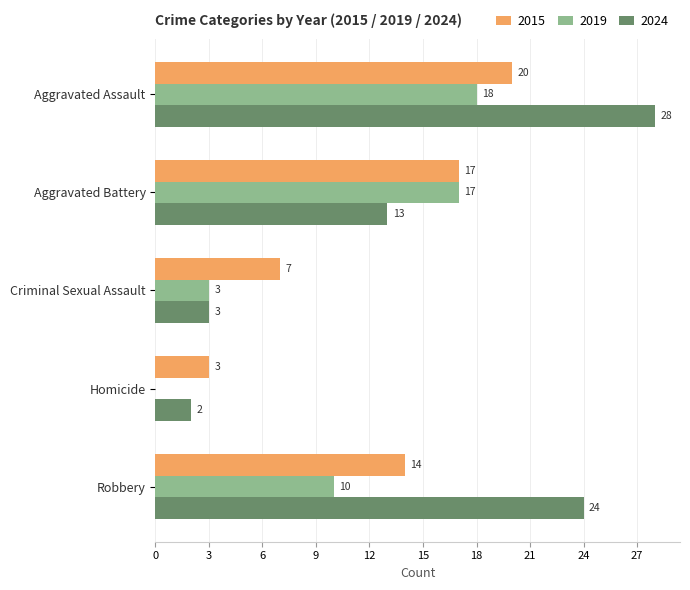

Count the number of data series in this chart.

3